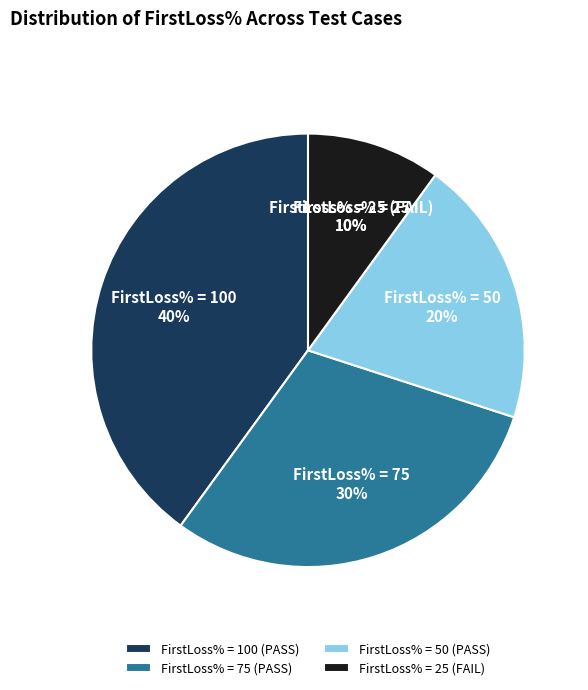

Rank the categories by value from highest to lowest.

FirstLoss% = 100 (PASS), FirstLoss% = 75 (PASS), FirstLoss% = 50 (PASS), FirstLoss% = 25 (FAIL)